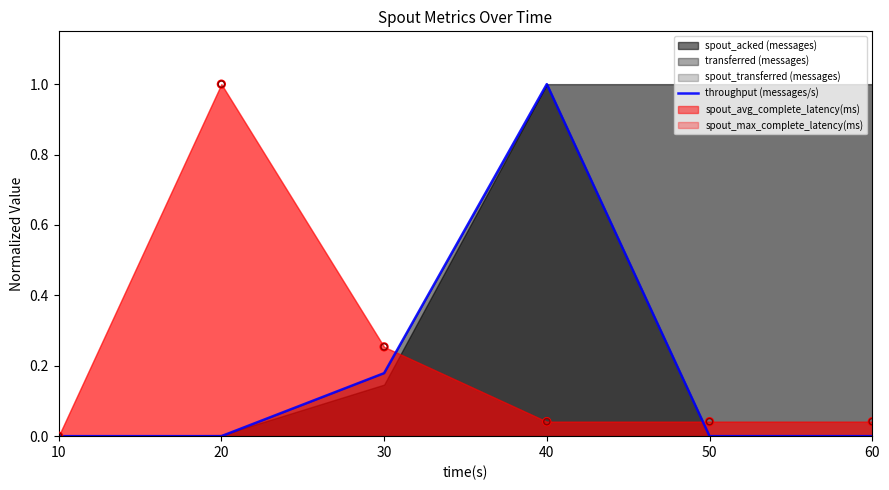

Between 10 and 40, which is larger?

40